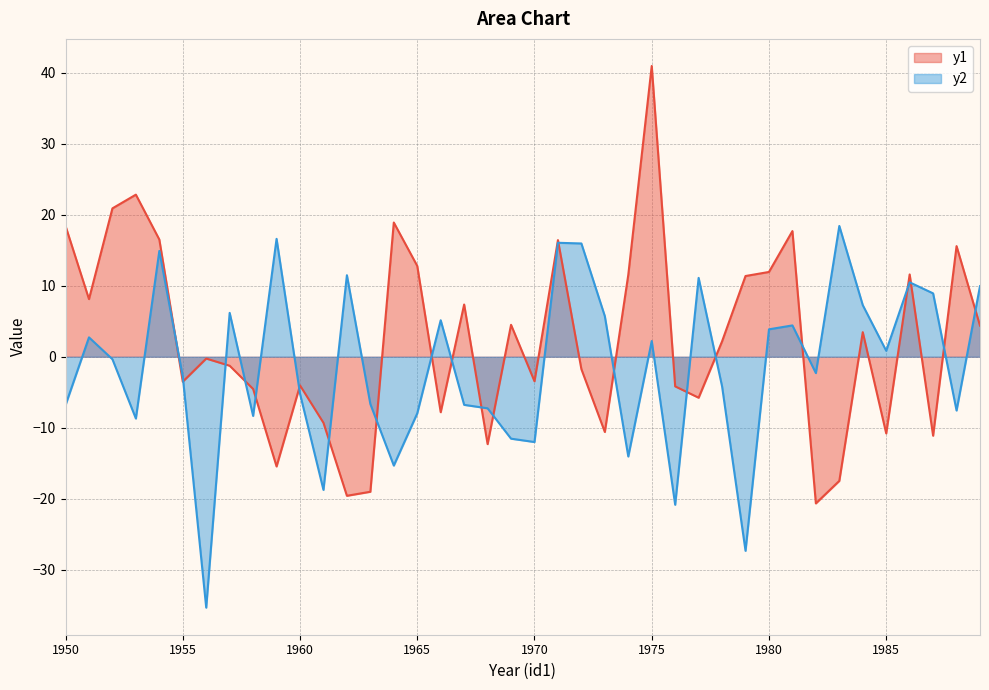

What is the difference between the maximum and minimum values in the y2 series?

53.8